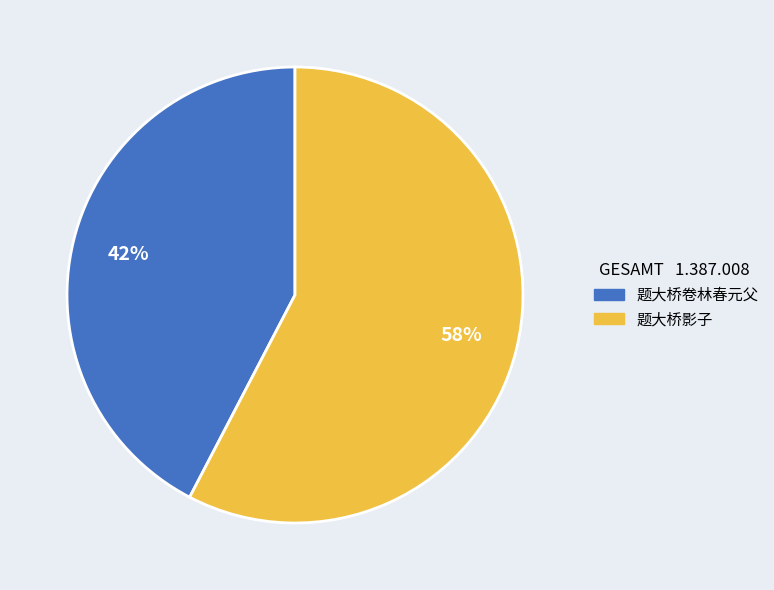

The 题大桥影子 slice represents 58% of the pie. True or false?

True